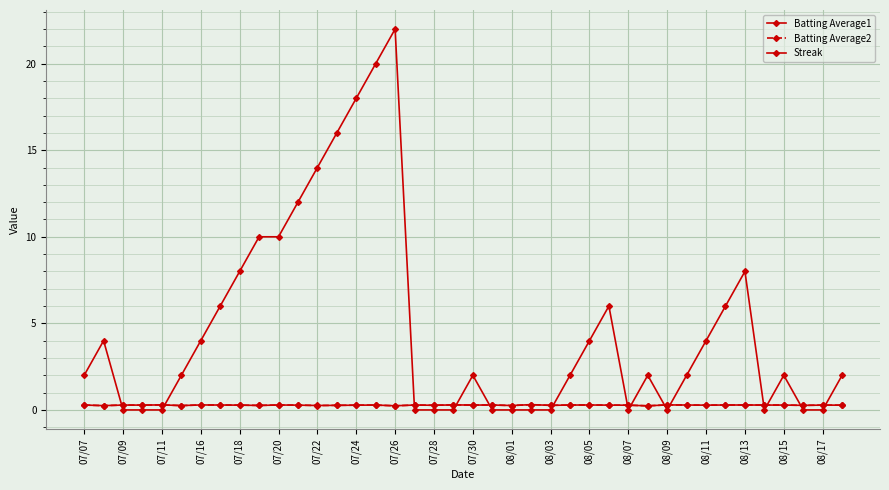

Which series has the largest range (max minus min)?

Streak